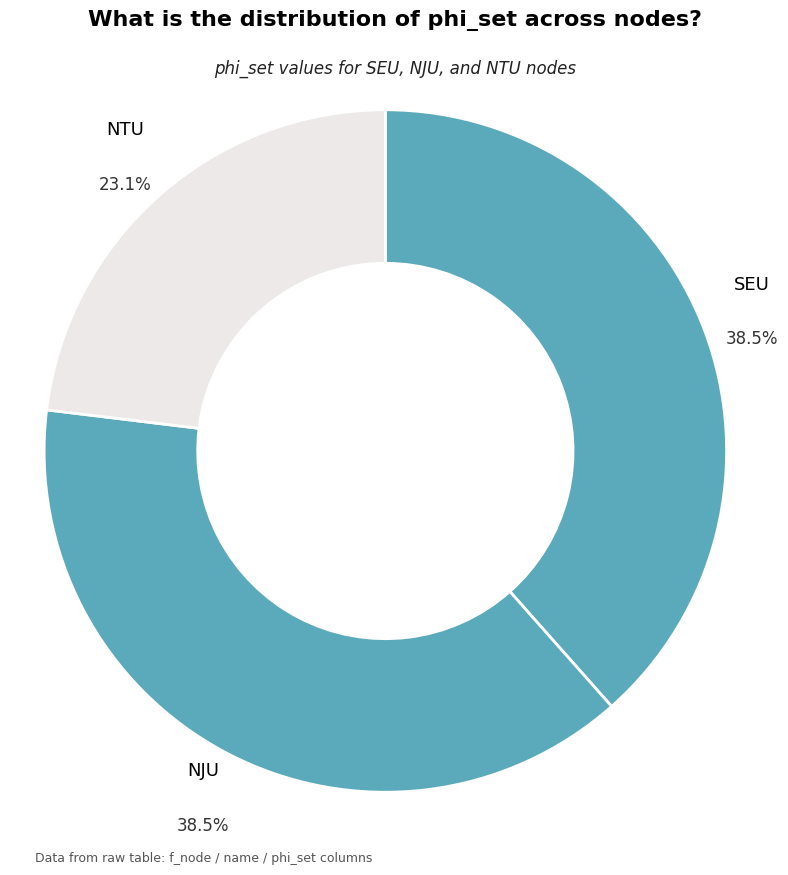

Count the number of slices in the pie.

3